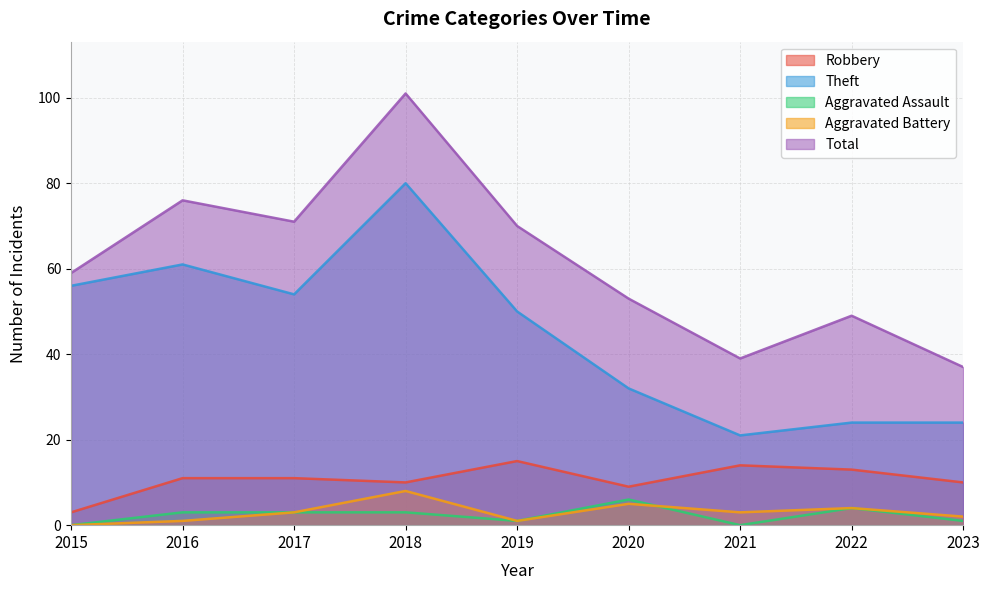

How many data points in Robbery are above 11?

3